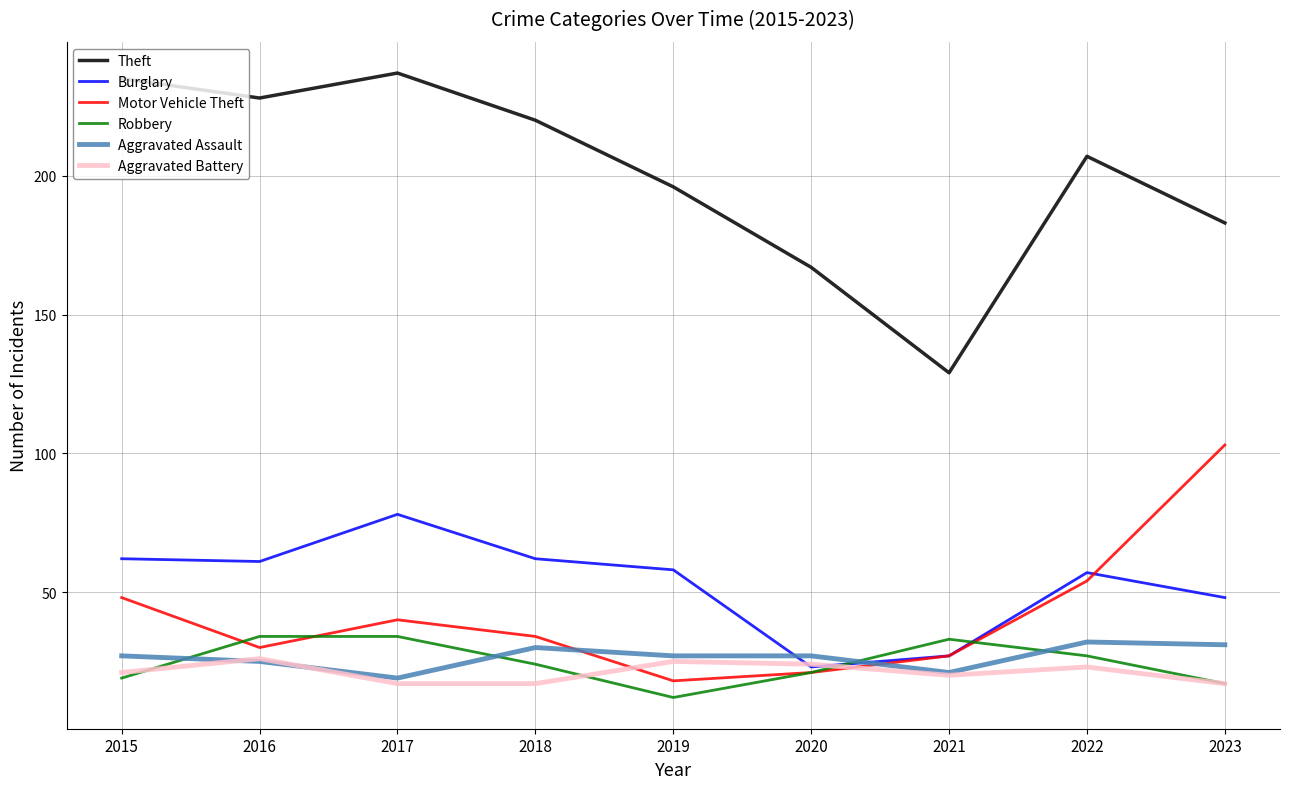

Which label corresponds to the largest value in the chart?

2017